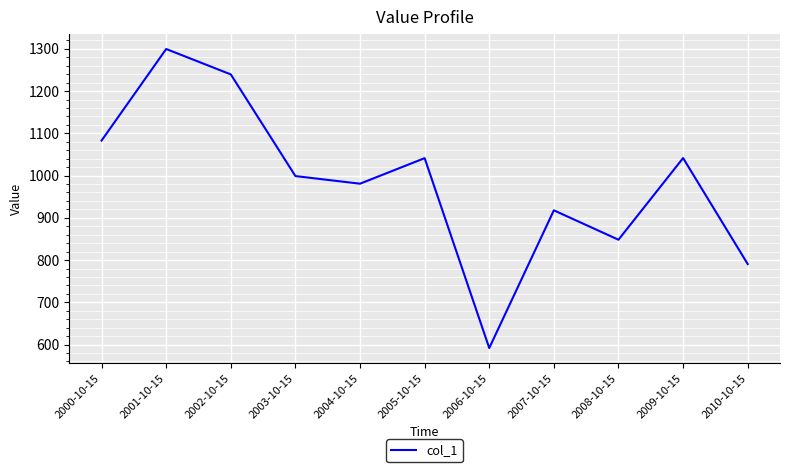

Between 2000-10-15 and 2002-10-15, which is larger?

2002-10-15